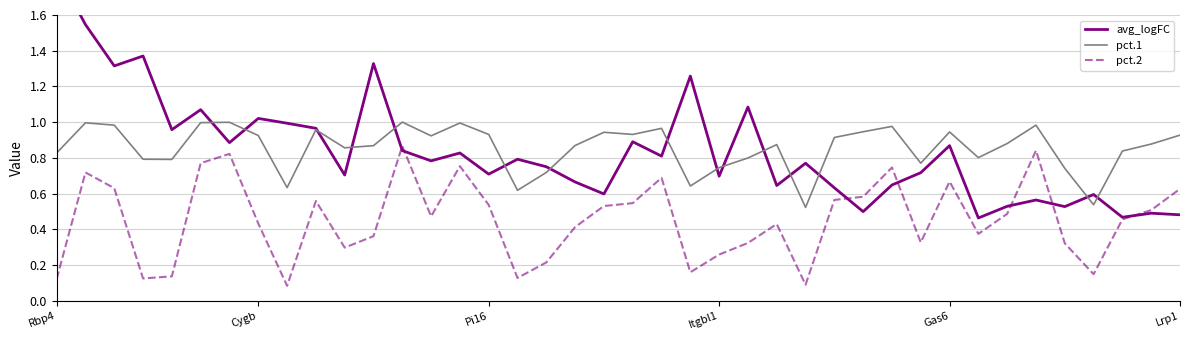

True or false: pct.2 and pct.1 cross at least once.

False